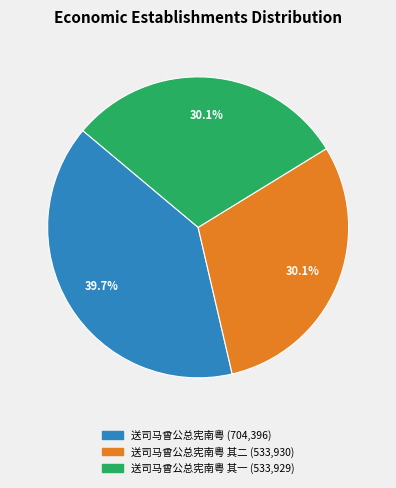

Is there a majority slice in this chart?

No